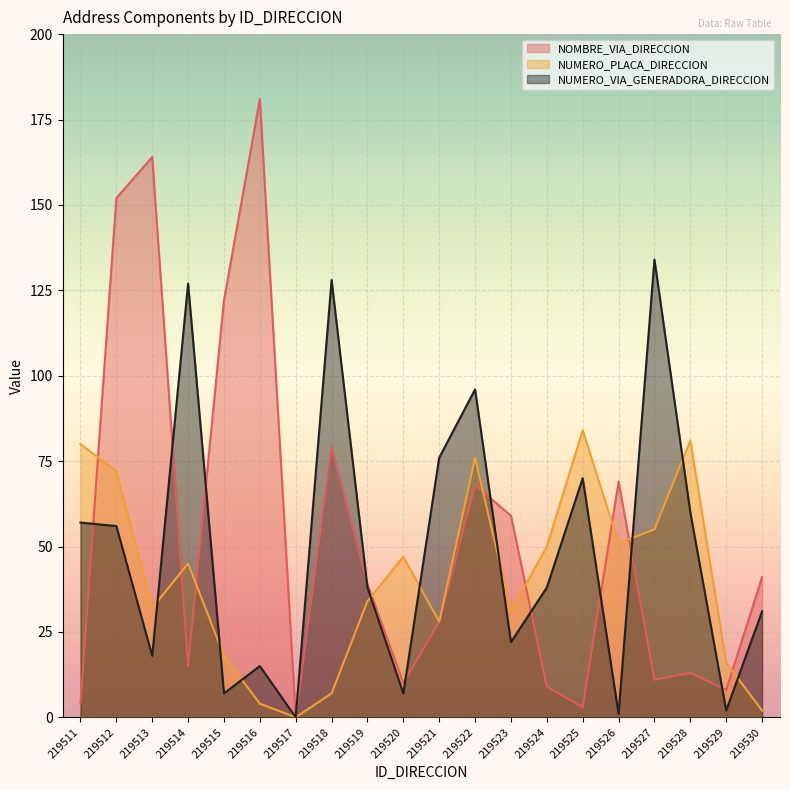

What is the sum of all NUMERO_VIA_GENERADORA_DIRECCION values?

983